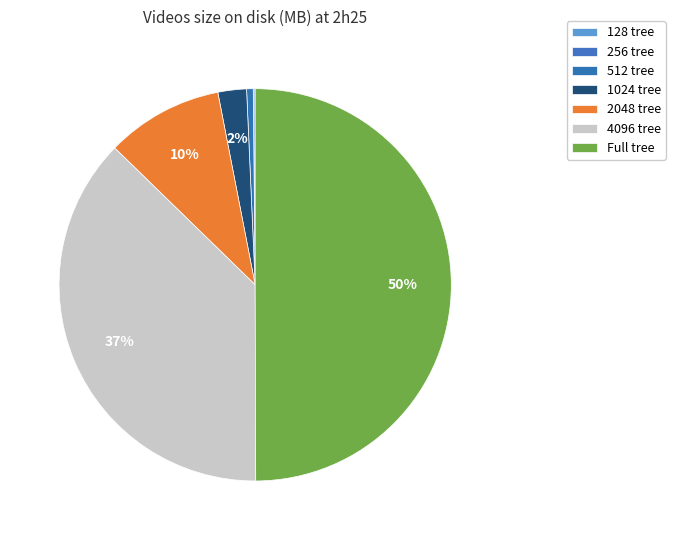

True or false: 4096 tree accounts for 23% of the total.

False